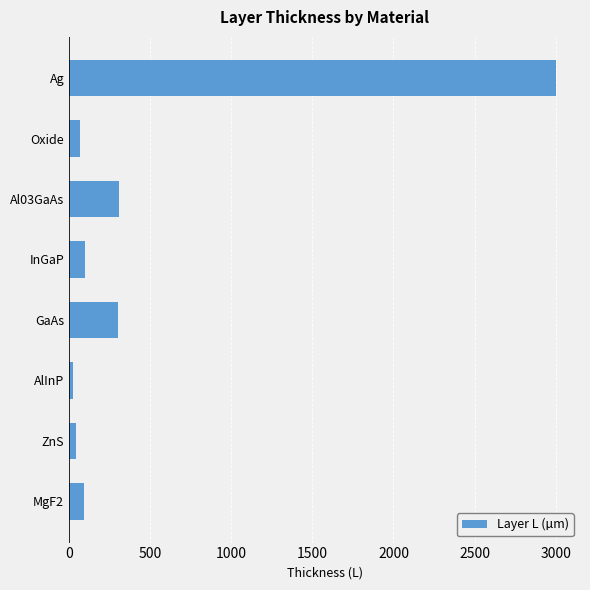

Between Al03GaAs and Ag, which is larger?

Ag